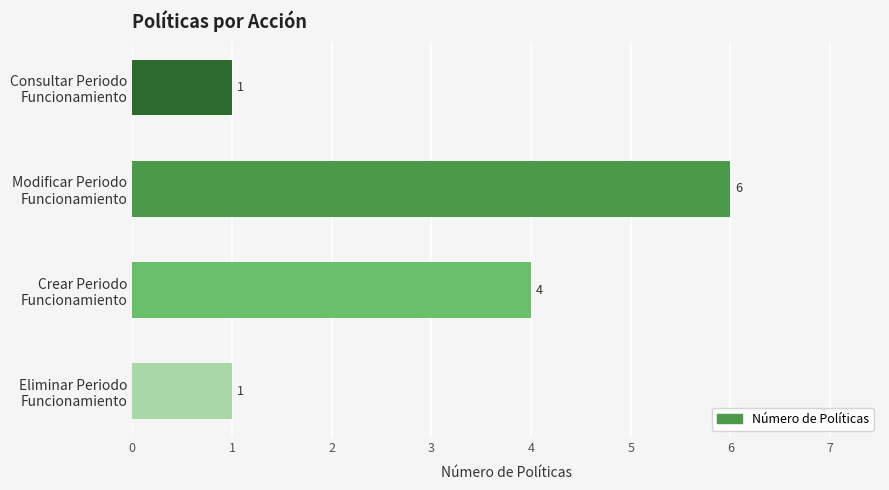

What is the maximum value shown in the chart?

6